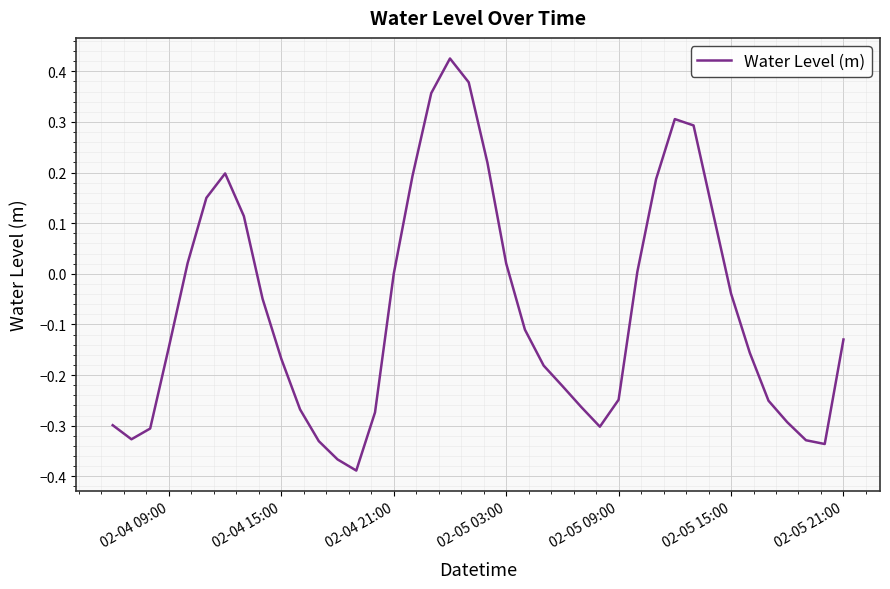

Is this an area chart (filled region under the line)?

No